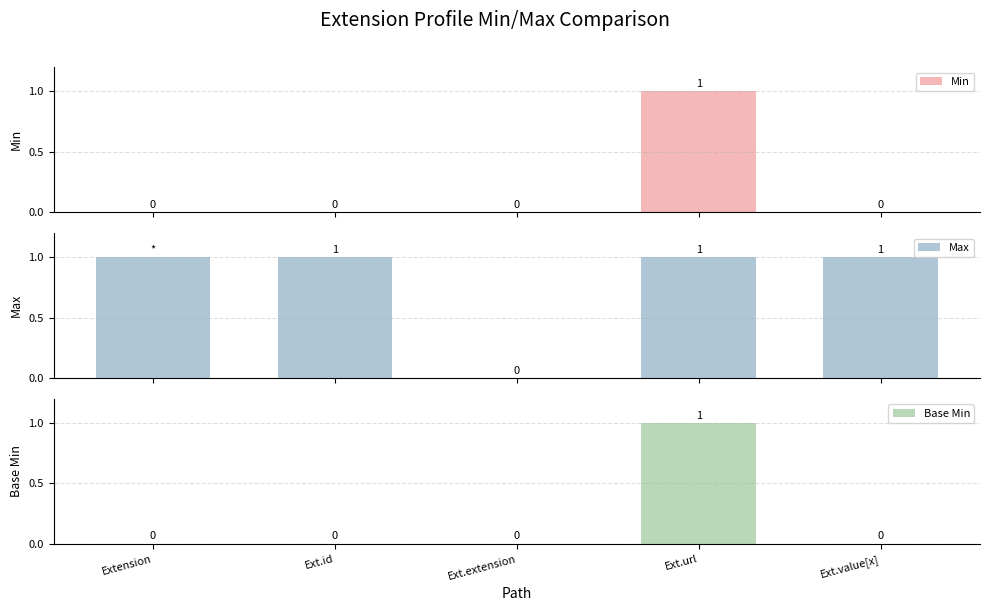

The Min series shows 0 at Ext.id. True or false?

True